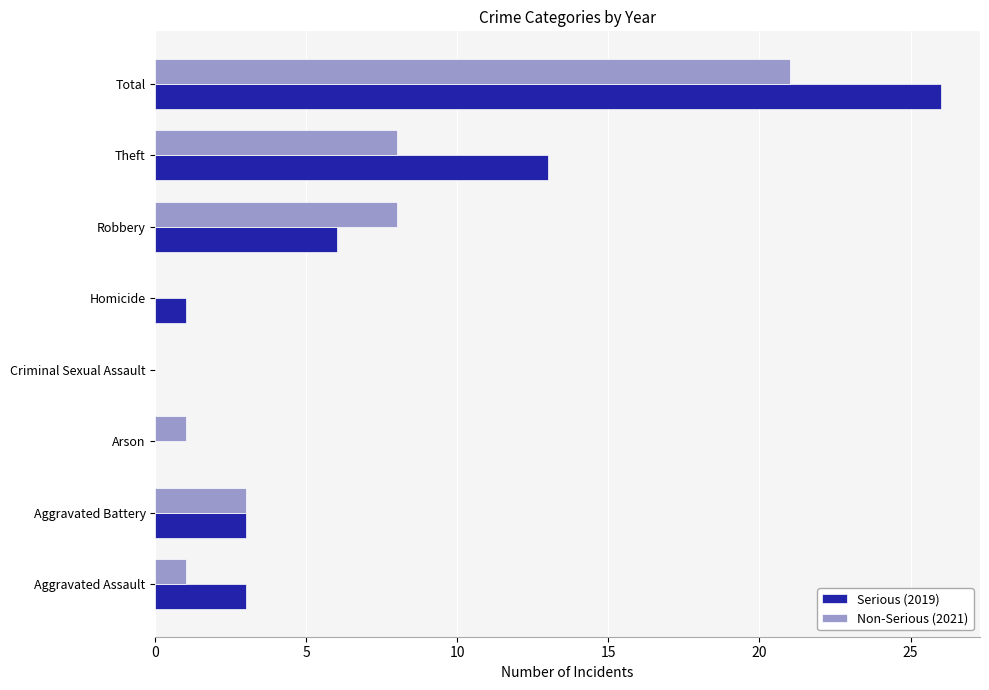

What value does the Serious (2019) series have at Aggravated Assault, to the nearest 5?

5